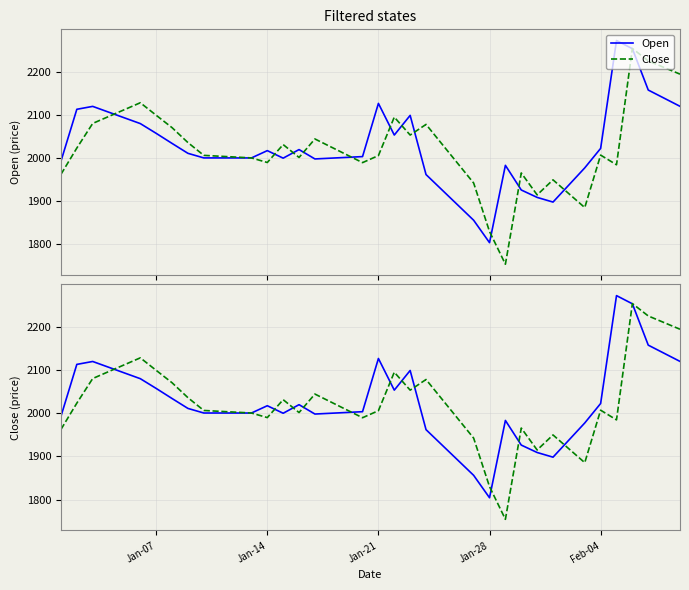

Which series has the largest total across all categories?

Close